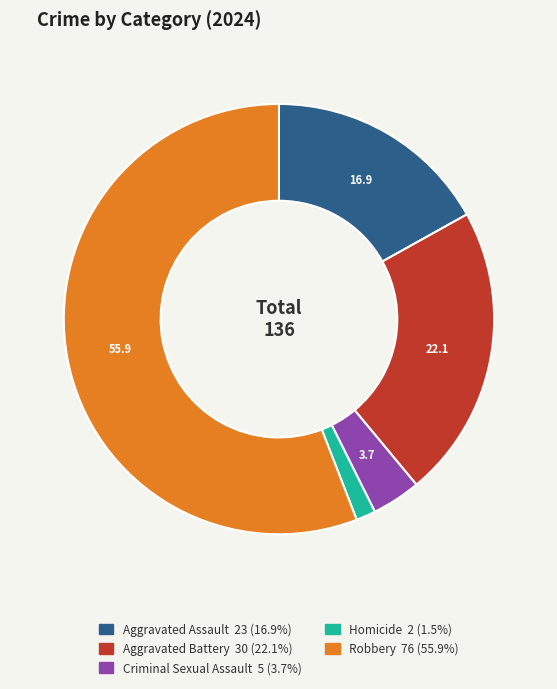

Rank the categories by value from highest to lowest.

Robbery, Aggravated Battery, Aggravated Assault, Criminal Sexual Assault, Homicide